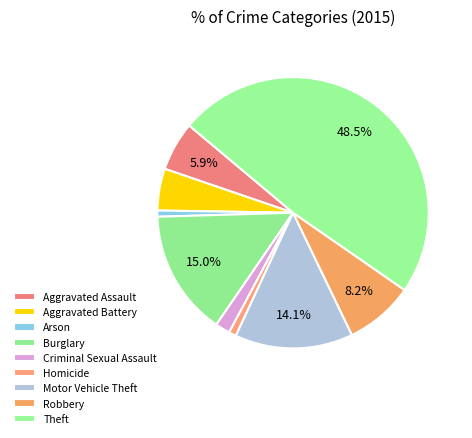

Approximately how many times larger is the value at Motor Vehicle Theft compared to Arson?

19.2